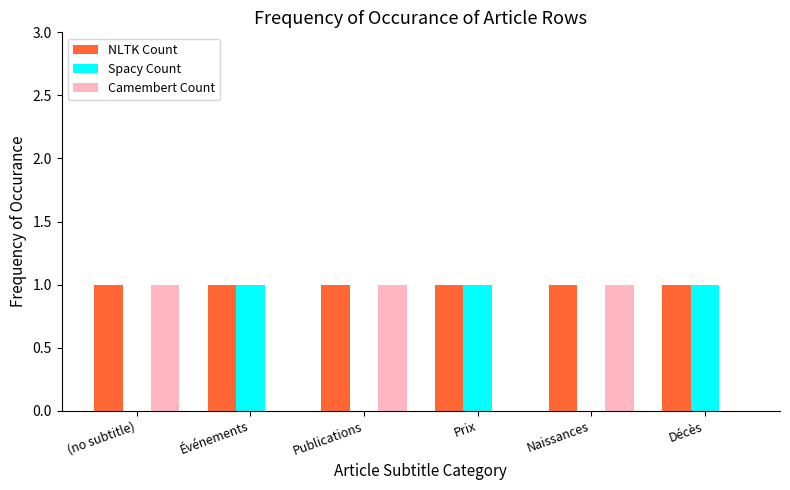

Which series has the largest total across all categories?

NLTK Count